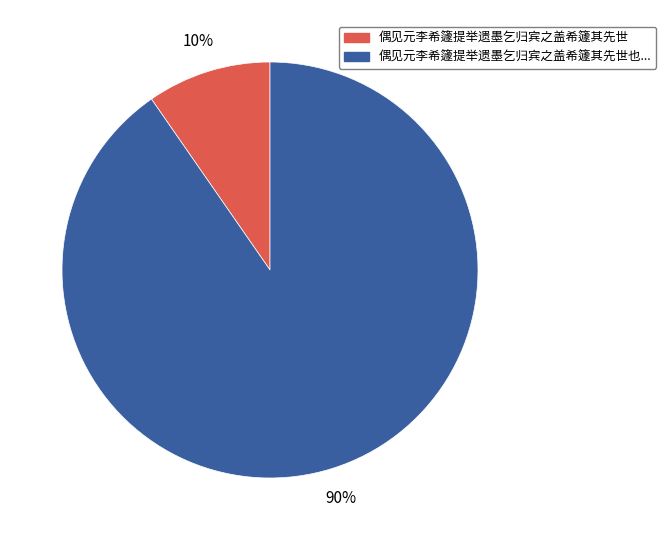

Is there any slice that represents more than half of the pie?

Yes